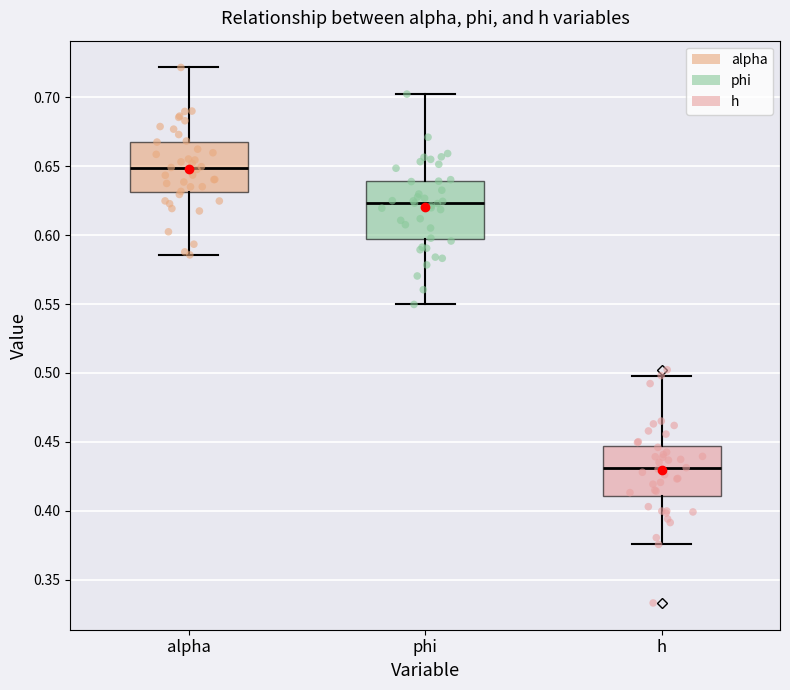

Where is the lower edge of the box for h on the y-axis? The values are not printed on the chart, so give them approximately, as read against the axis.

0.410